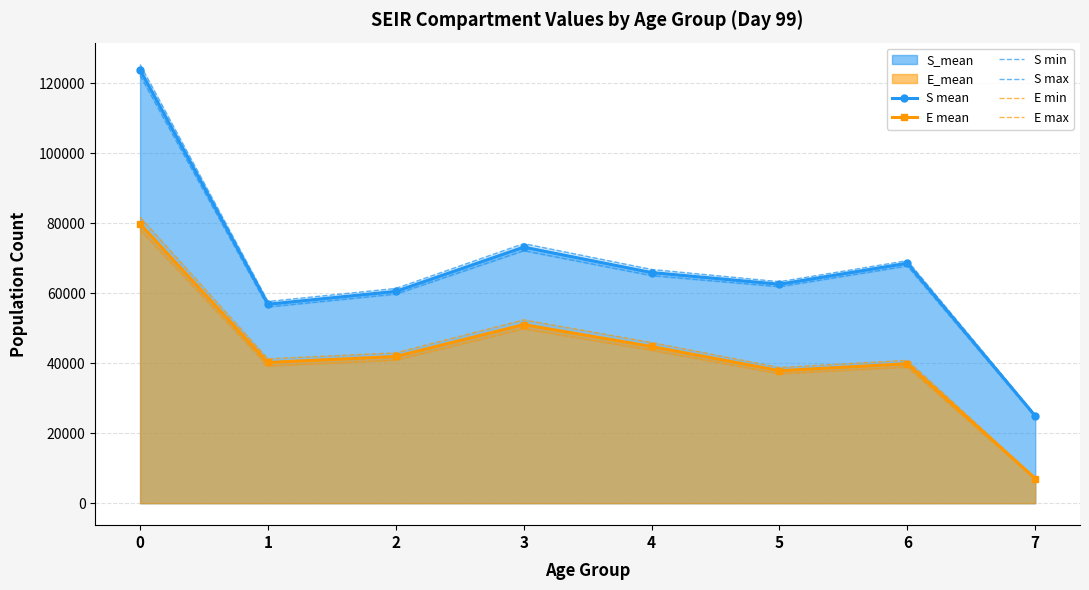

The E mean series shows 79806.0 at 0. True or false?

True